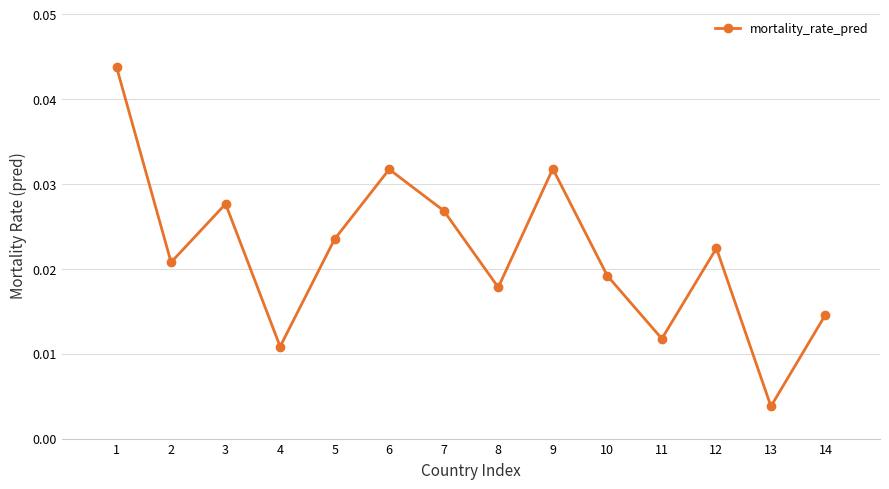

Which label corresponds to the largest value in the chart?

1